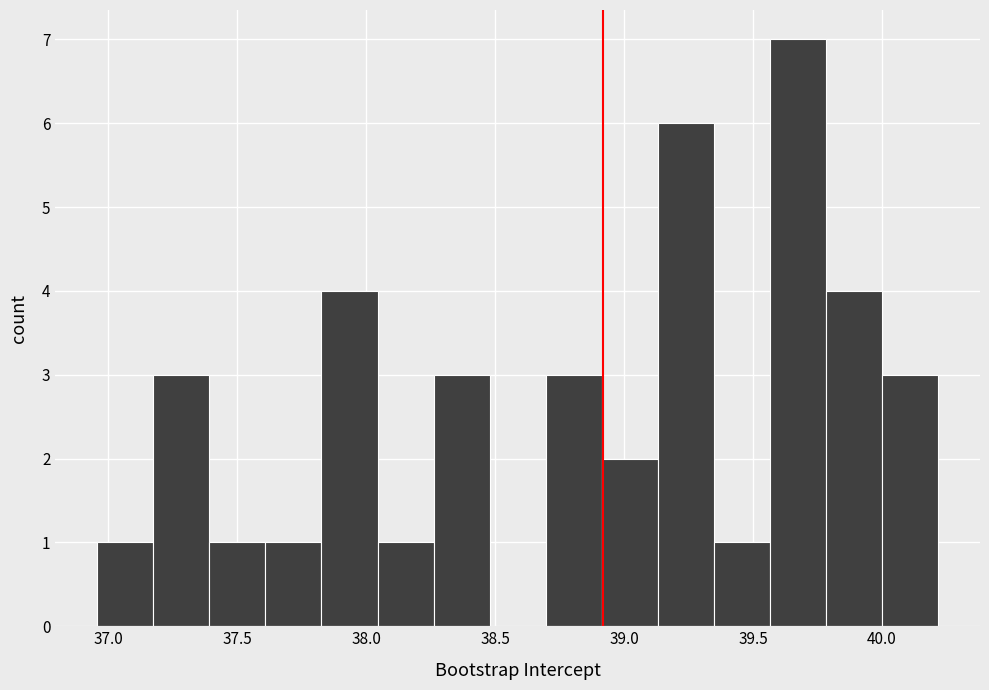

Which range on the x-axis has the tallest bar?

39.55 to 39.80